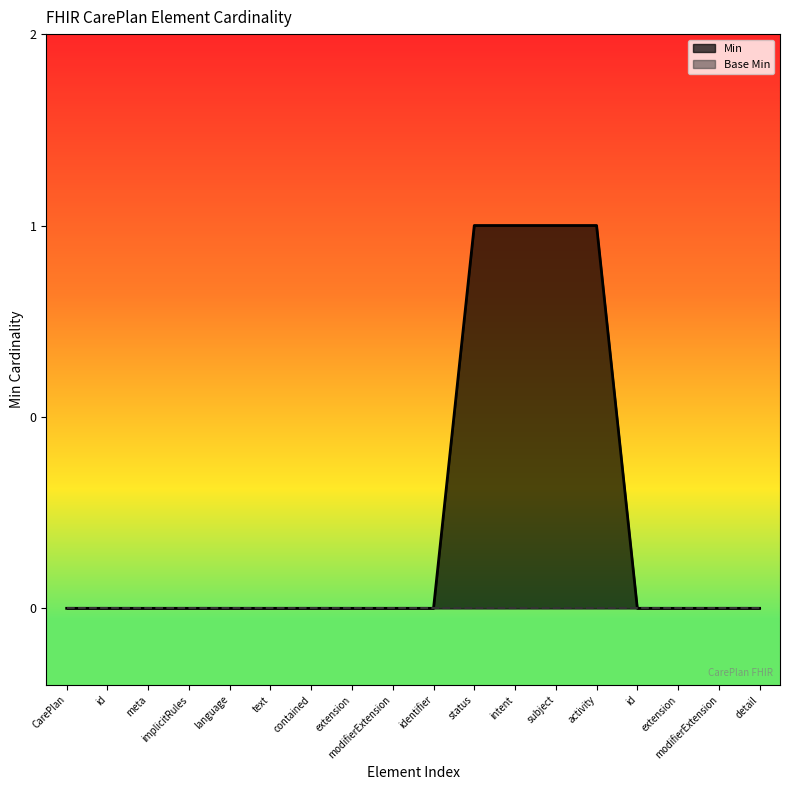

What is the label of the 10th point from the right?

modifierExtension